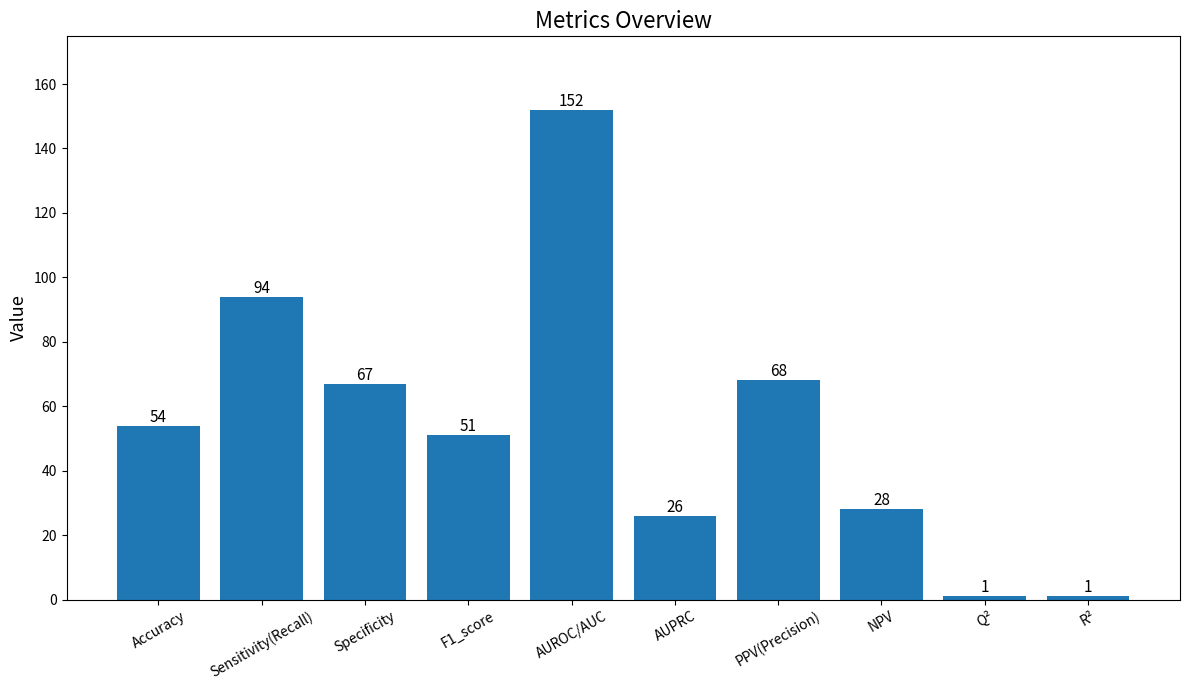

Where is the data nearest to the value 76?

PPV(Precision)